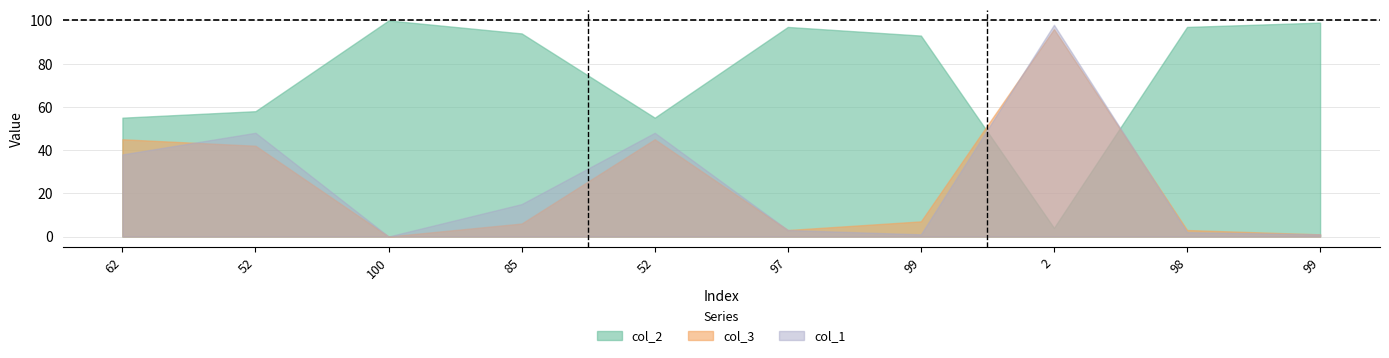

How many intersections are there between col_2 and col_1?

2